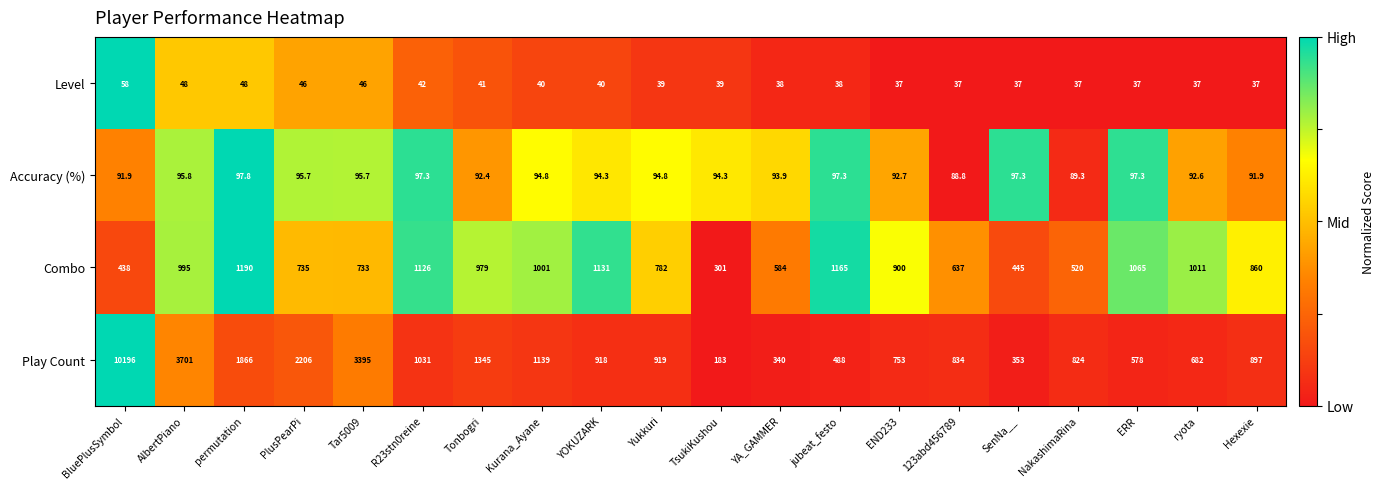

Which series has the widest spread of values?

Play Count